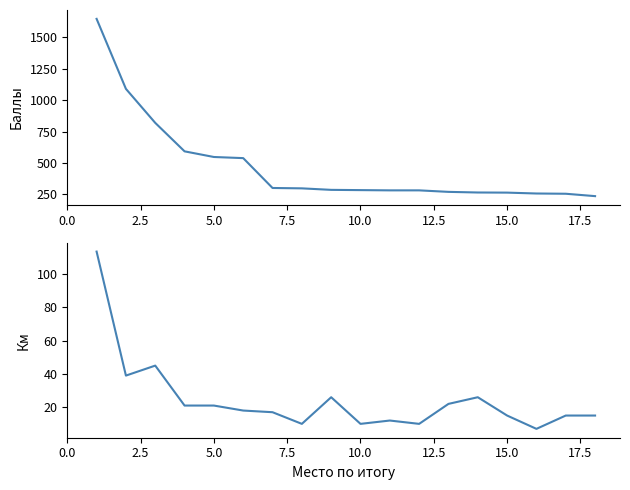

How many values in the Общее количество баллов series exceed 285?

8